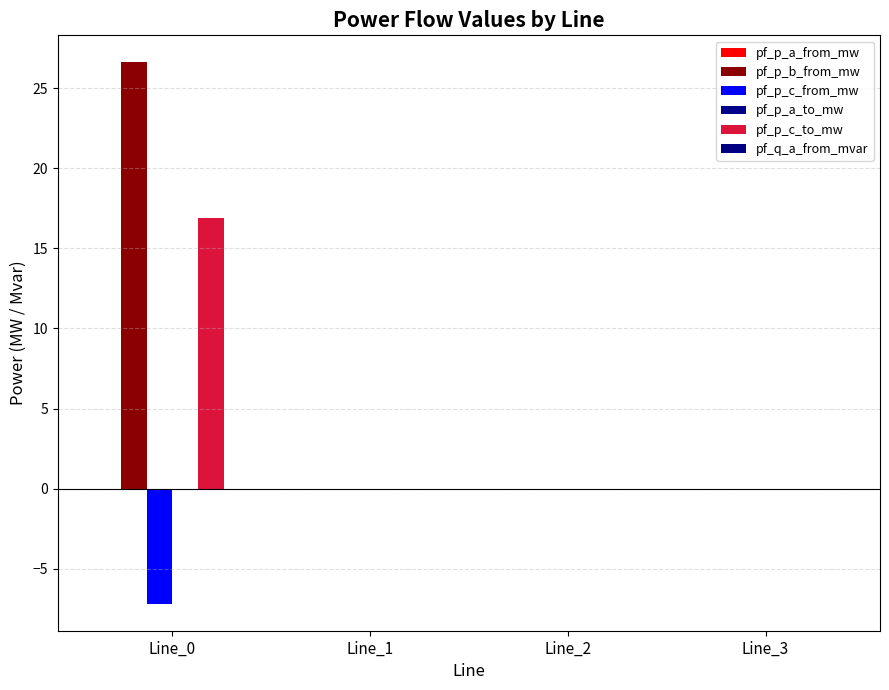

Which category has the highest value across all series?

Line_0